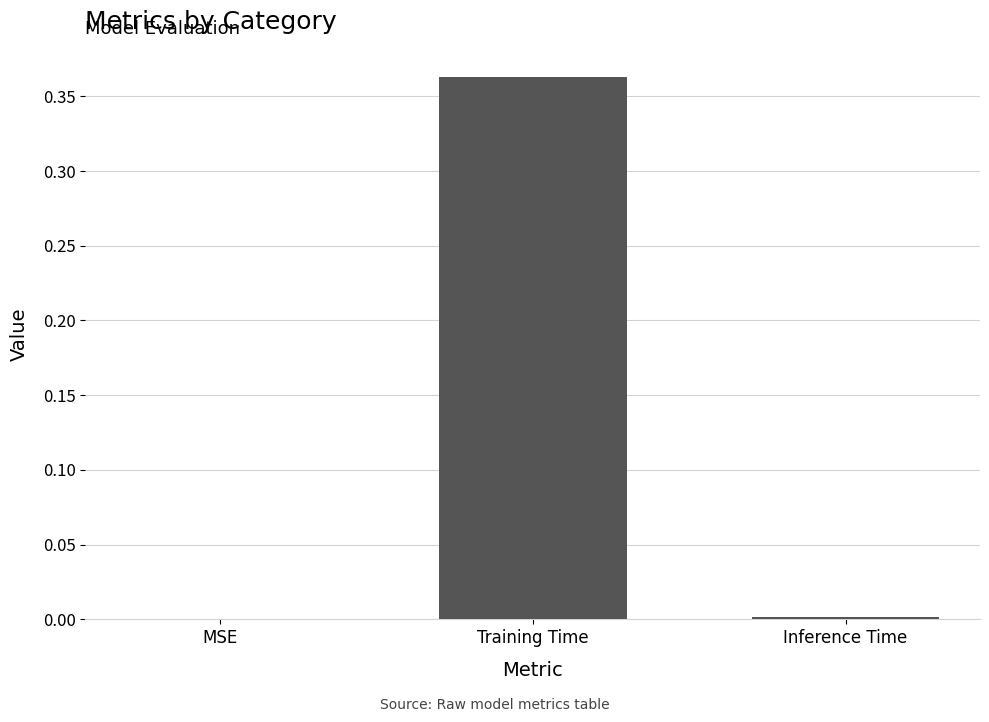

Which has a higher value, Inference Time or Training Time?

Training Time